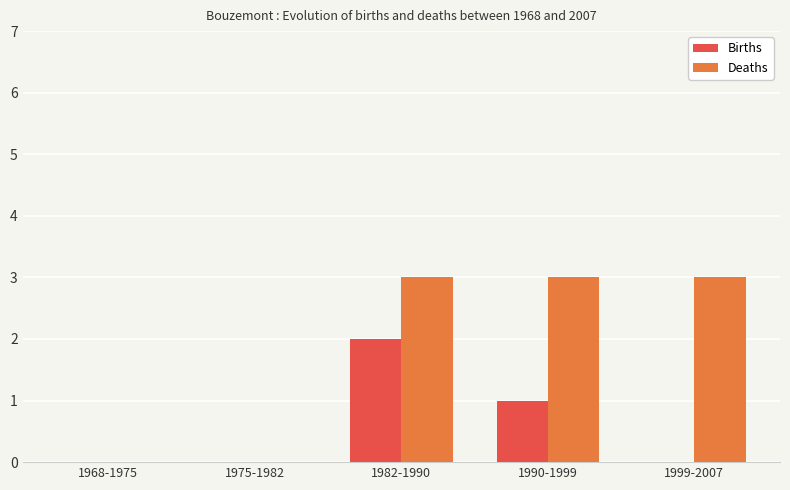

What is the sum of all Deaths values?

9